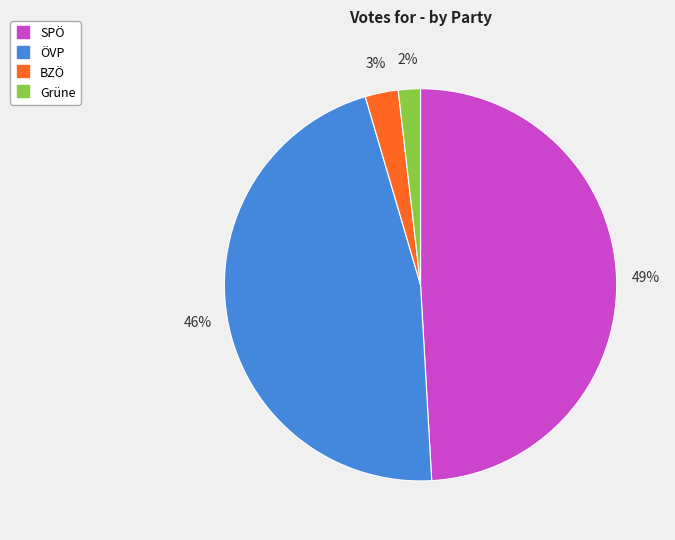

Does any single category account for the majority?

No